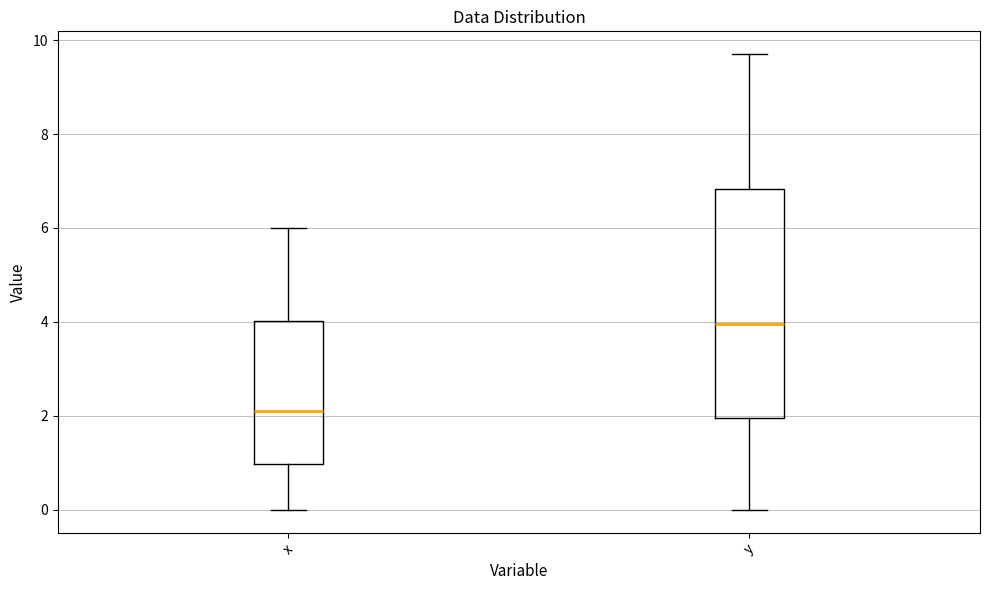

Which box is the tallest, from its lower edge to its upper edge?

y